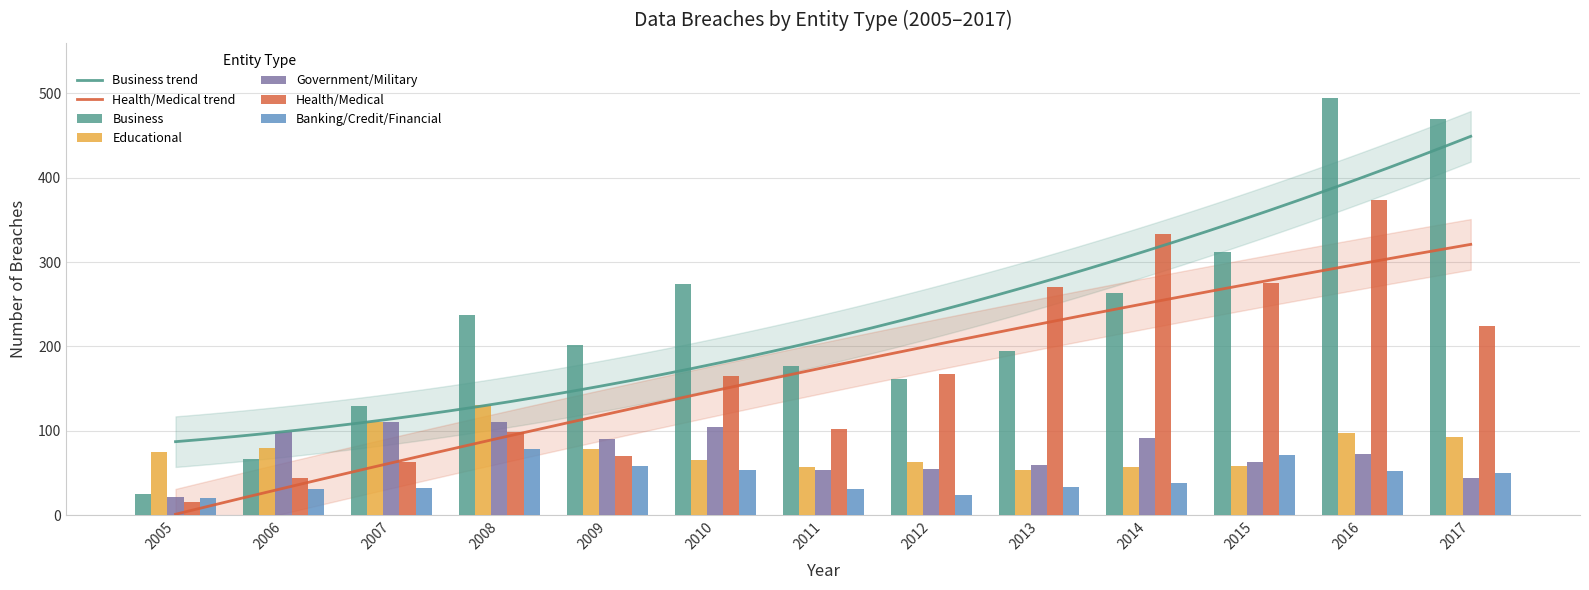

Rank the categories by Health/Medical value from lowest to highest.

2005, 2006, 2007, 2009, 2008, 2011, 2010, 2012, 2017, 2013, 2015, 2014, 2016